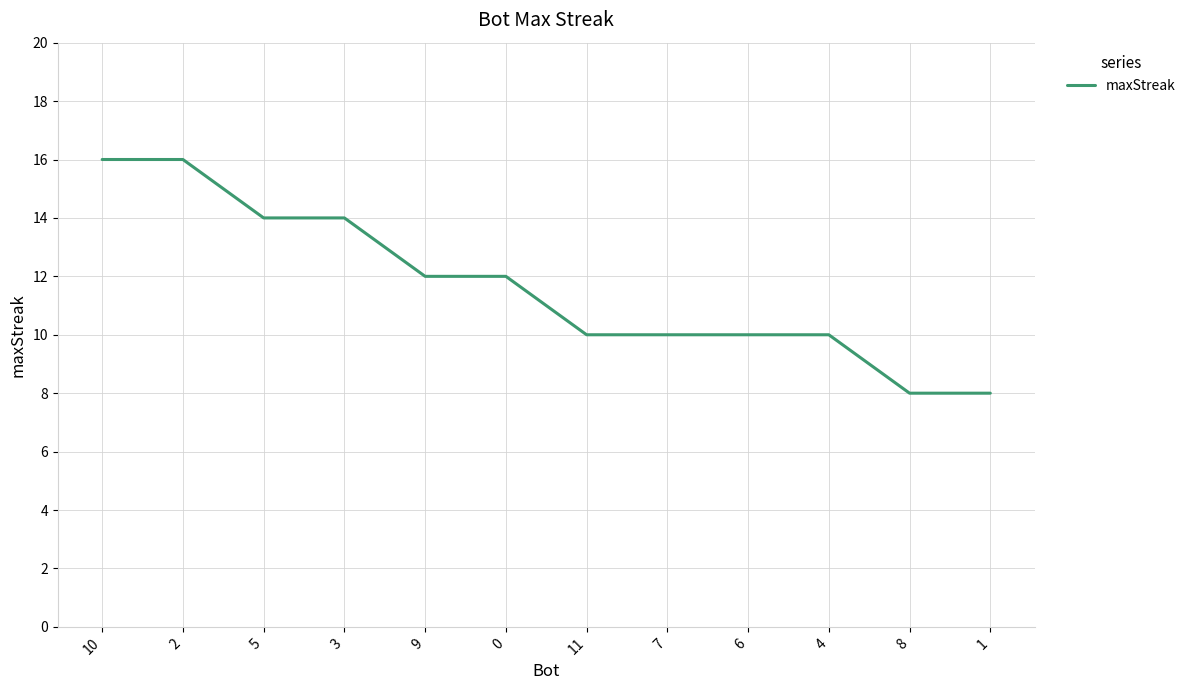

What is the difference between the maximum and minimum values?

8